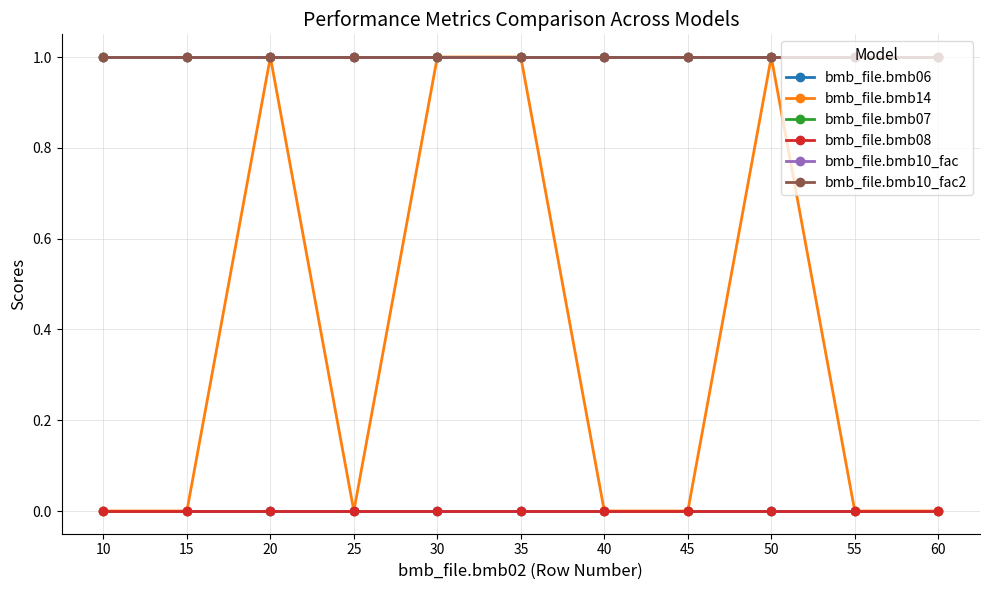

Does the chart have visible grid lines?

Yes